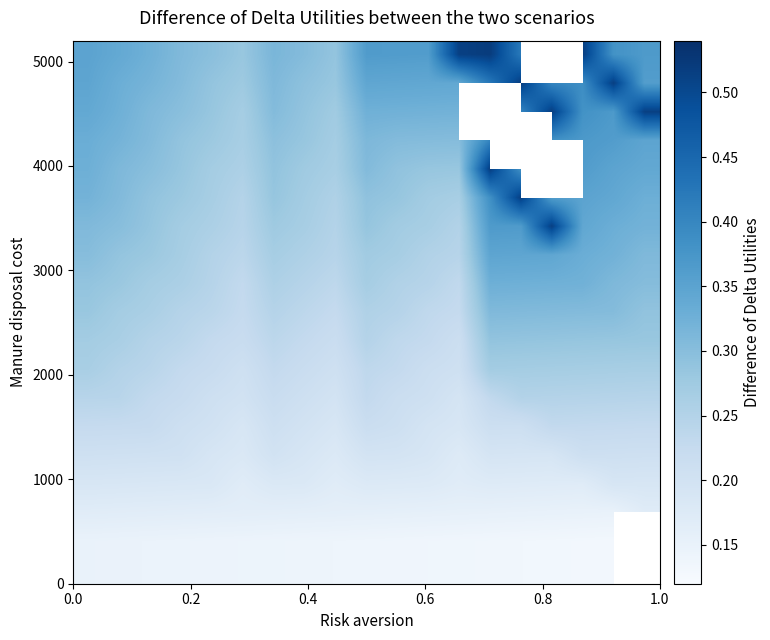

What is the greatest value displayed?

0.5